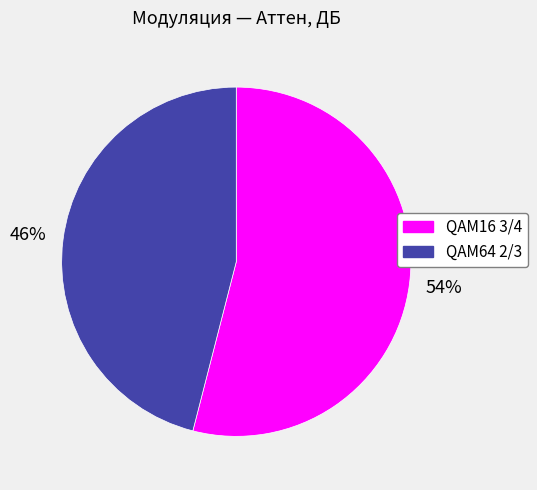

Which slice represents more than half of the pie?

QAM16 3/4